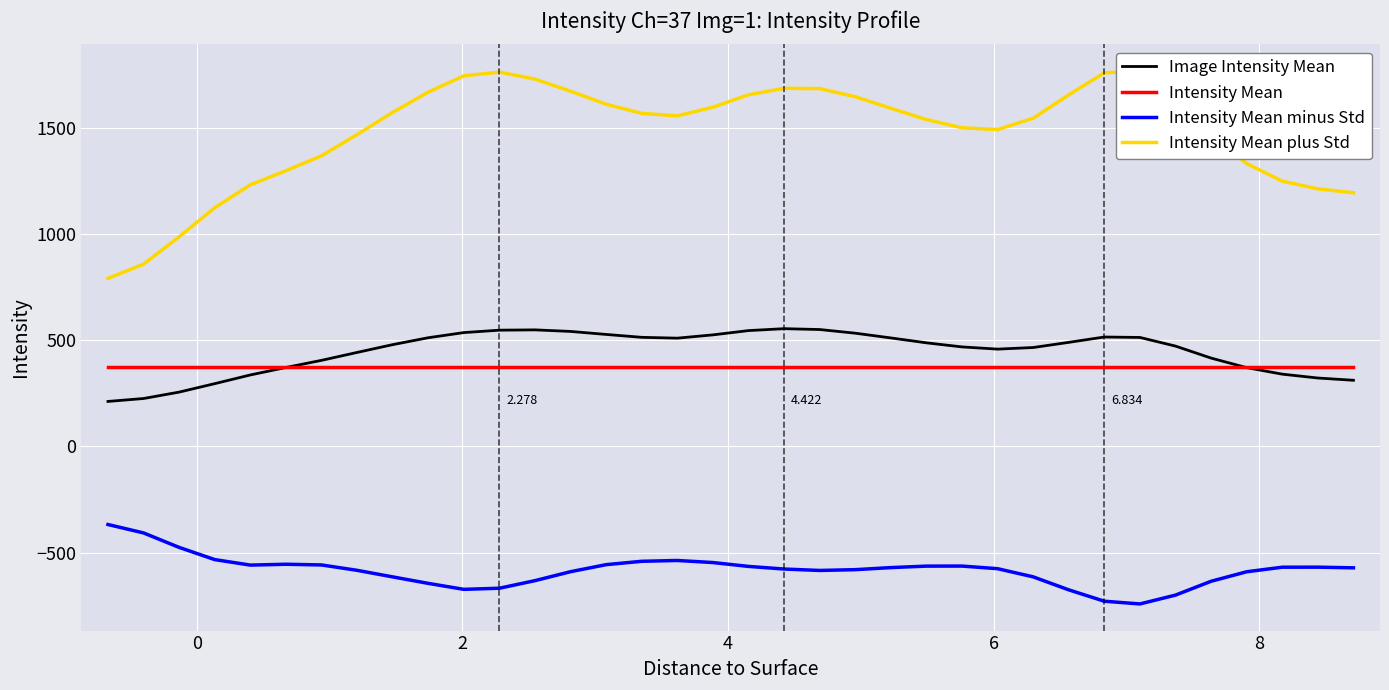

What is the minimum value shown in the chart?

-741.1